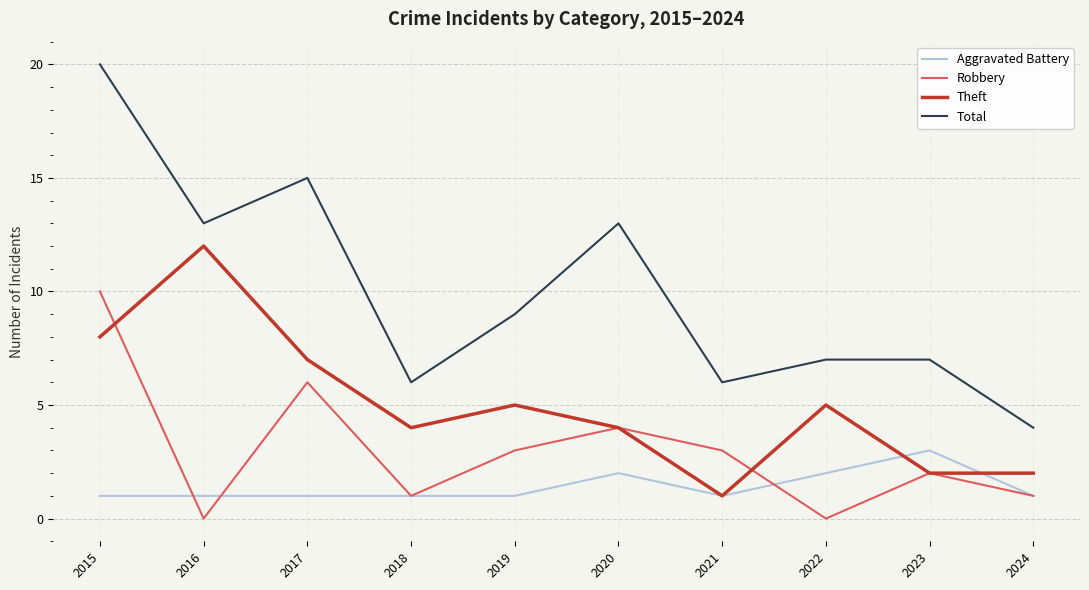

Which series changed the most between 2017 and 2020?

Theft